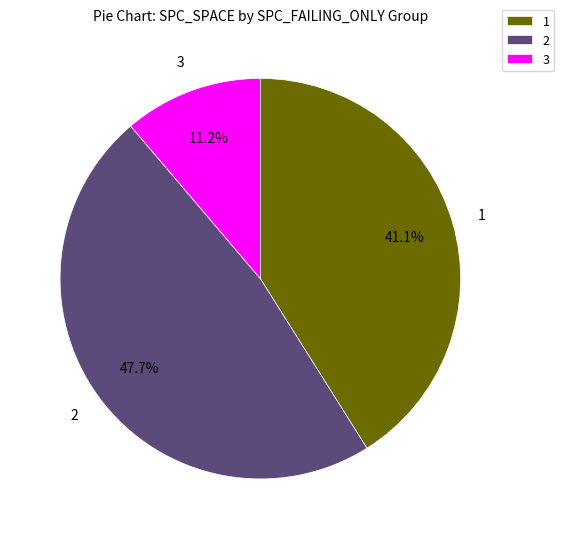

Rank the categories by value from highest to lowest.

2, 1, 3